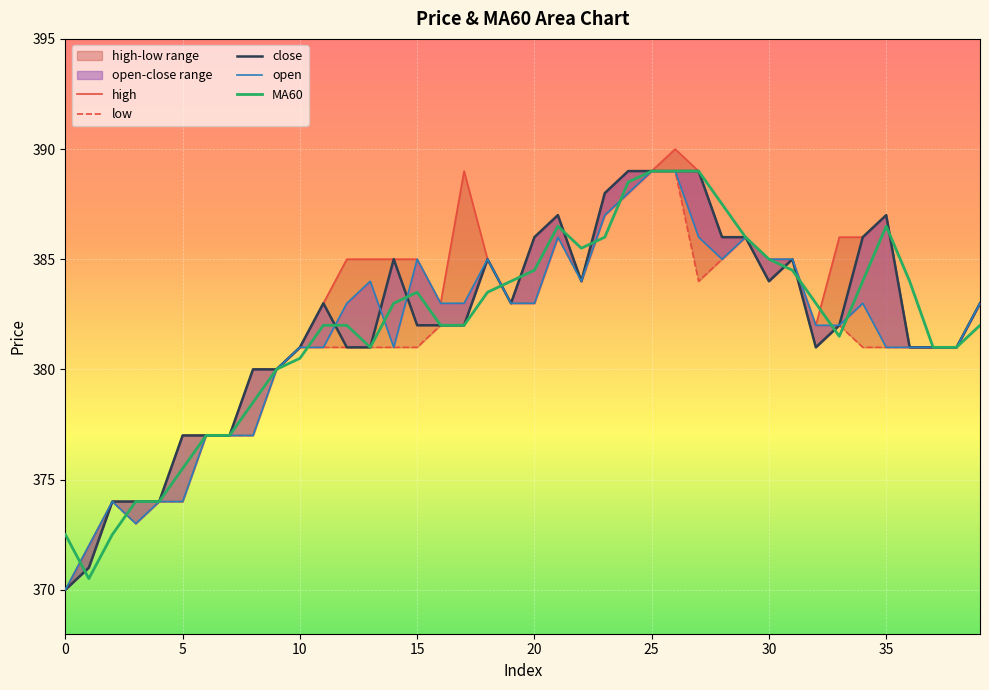

Where is MA60 nearest to the value 379?

8